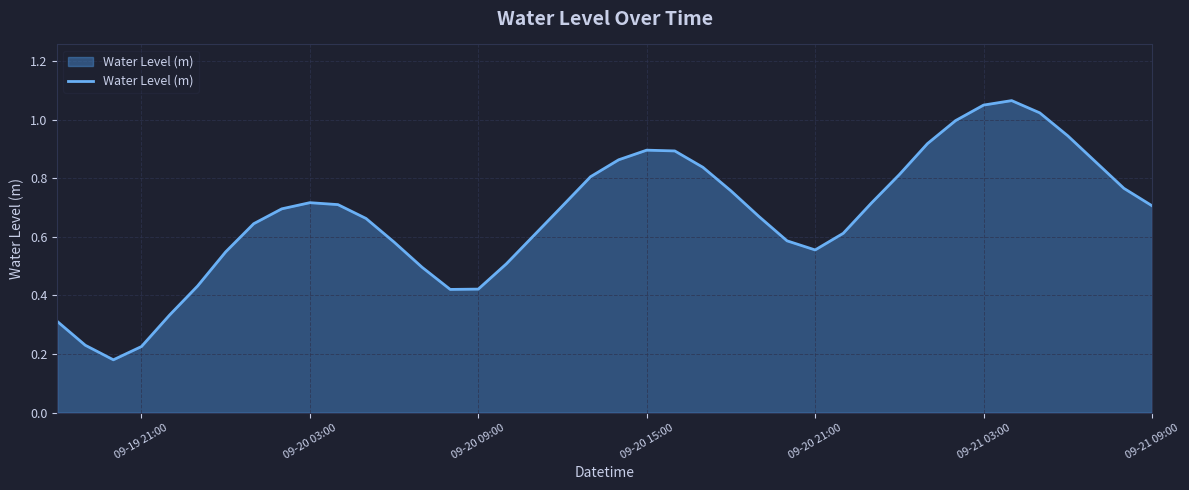

How many distinct data groups are displayed?

1